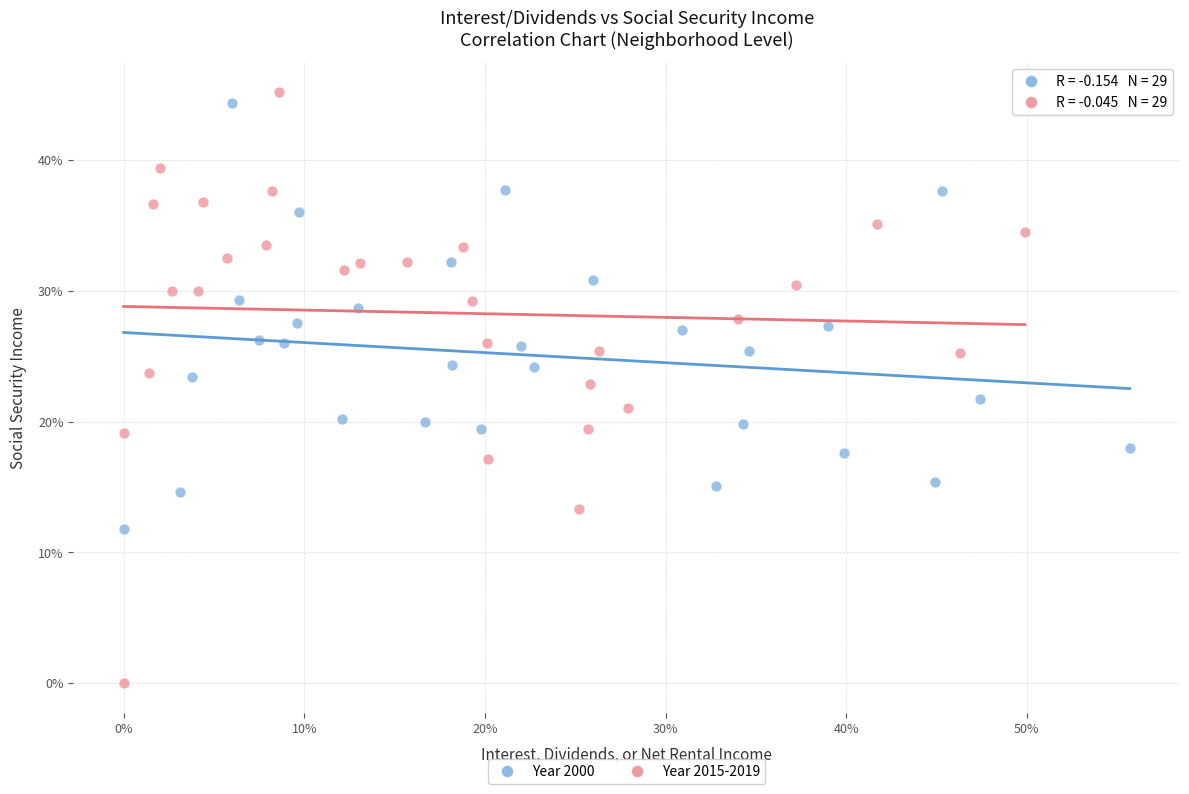

What are all the series names shown in the legend?

Year 2000, Year 2015-2019